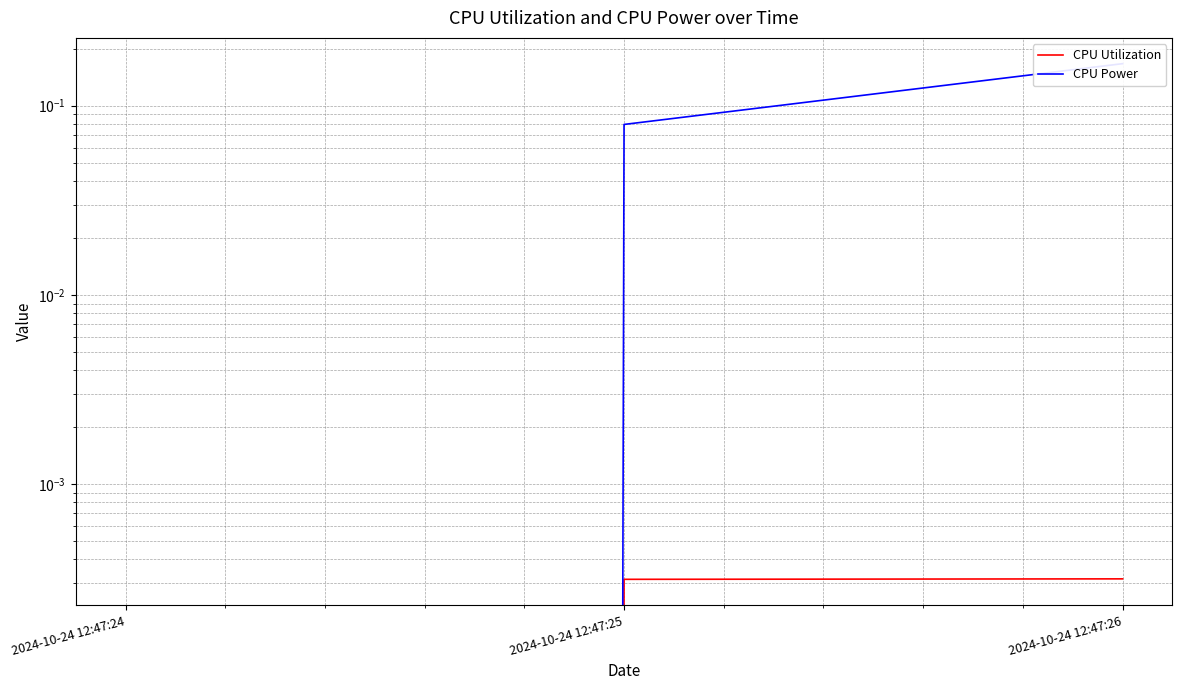

List the labels in order of CPU Power value, smallest first.

2024-10-24 12:47:24, 2024-10-24 12:47:25, 2024-10-24 12:47:26